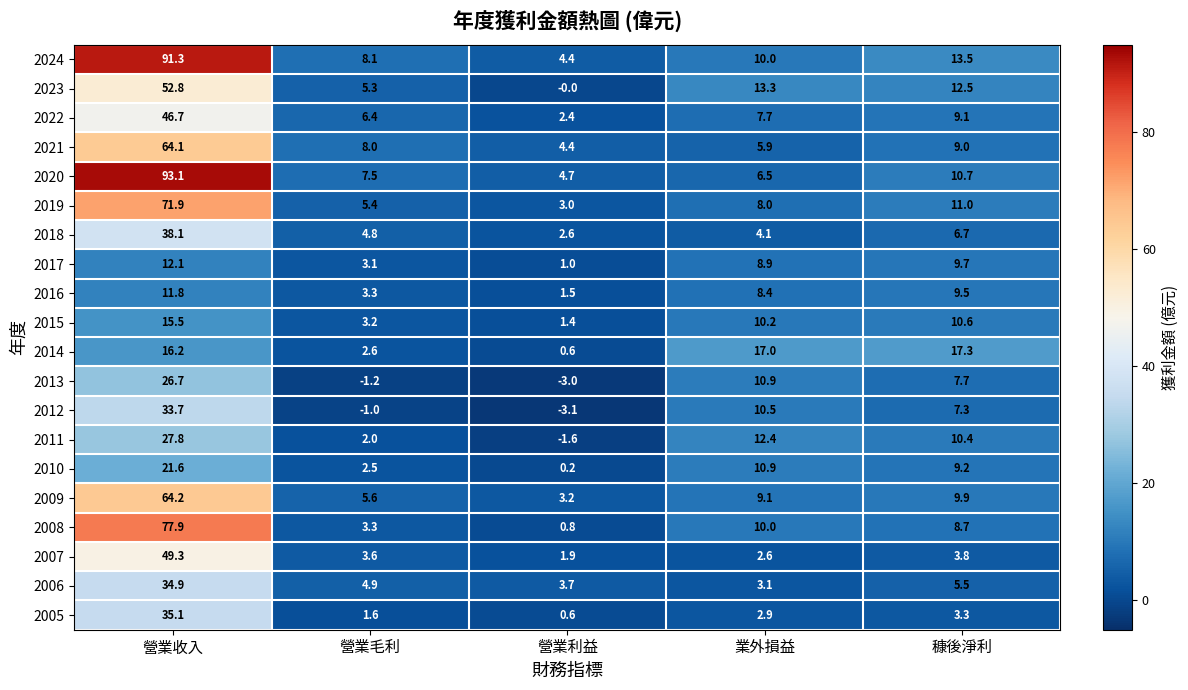

What is the difference between the maximum and minimum values in the 2021 series?

59.7